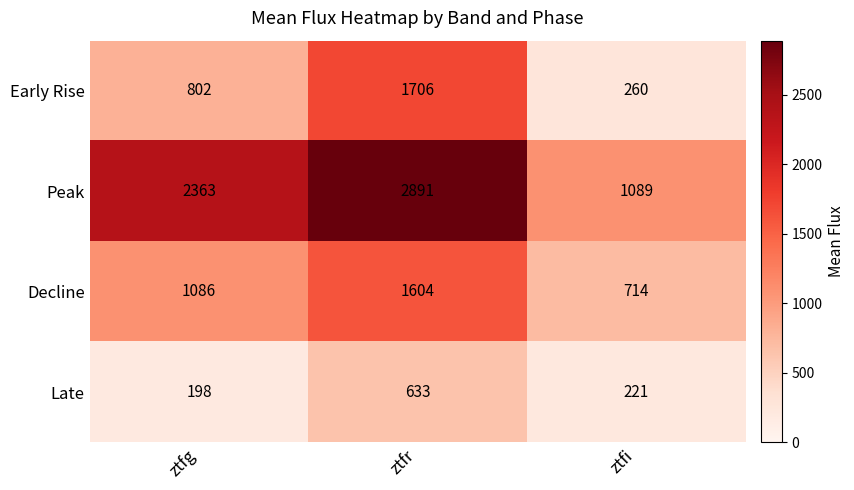

What is the greatest value displayed?

2891